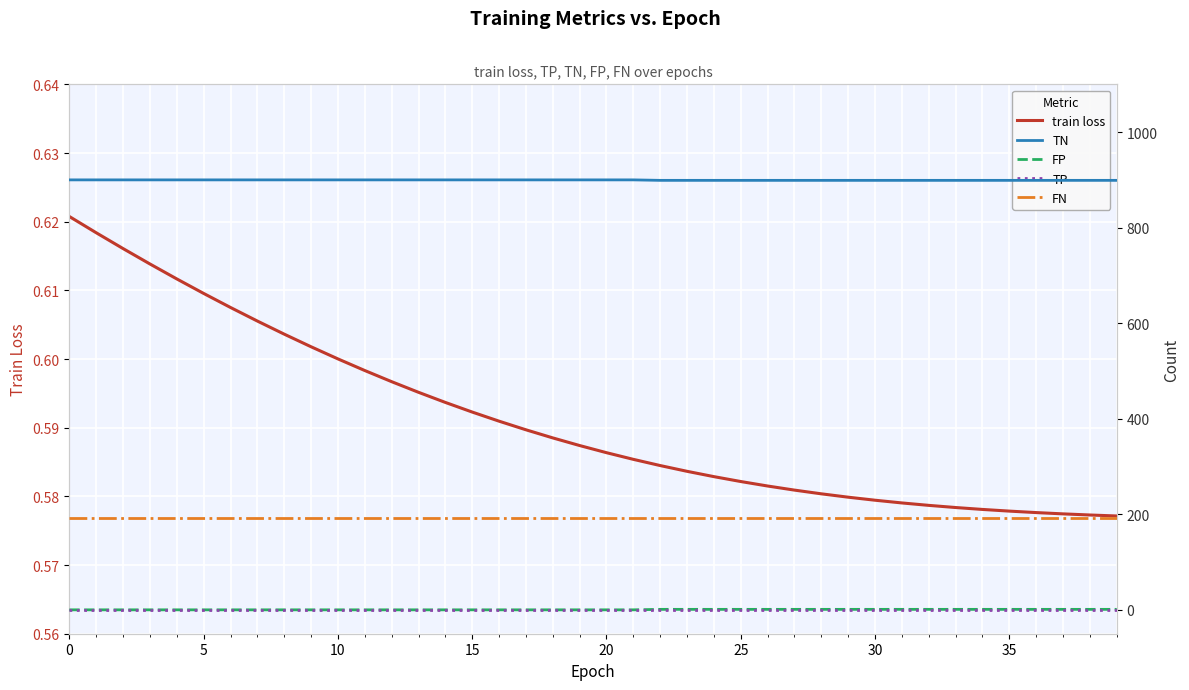

Count the train loss values in the range 0 to 1.

40